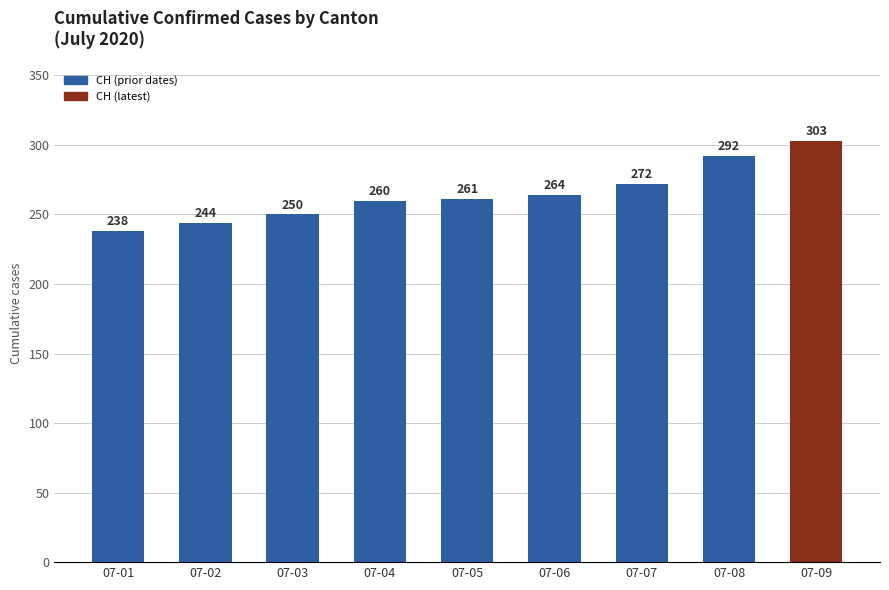

What is the difference between the maximum and second lowest values?

59